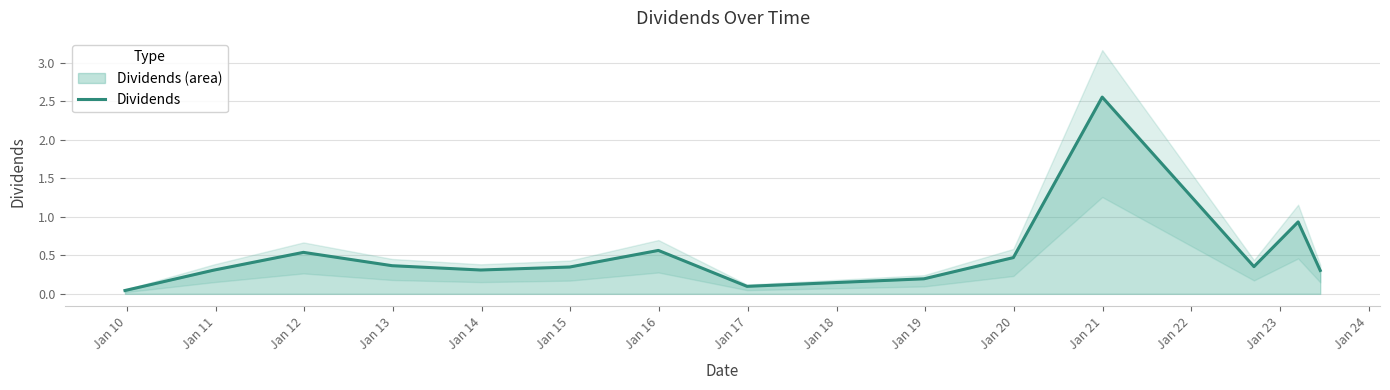

What is the greatest value displayed?

2.6